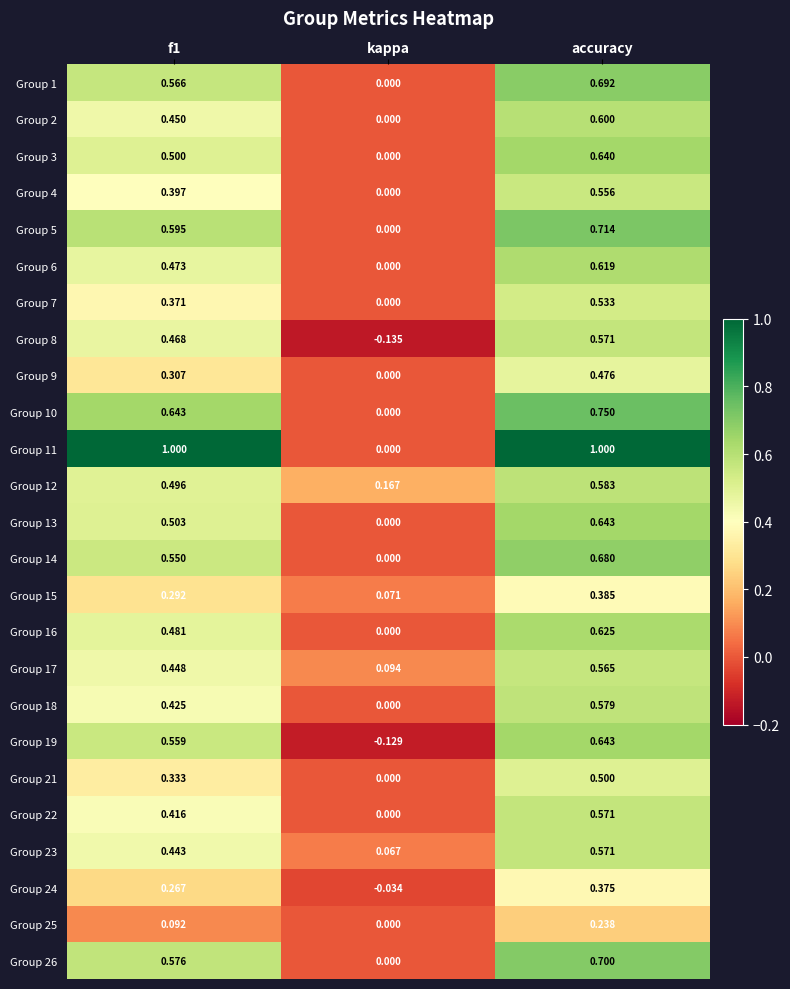

Which category has the highest value in the Group 22 series?

accuracy